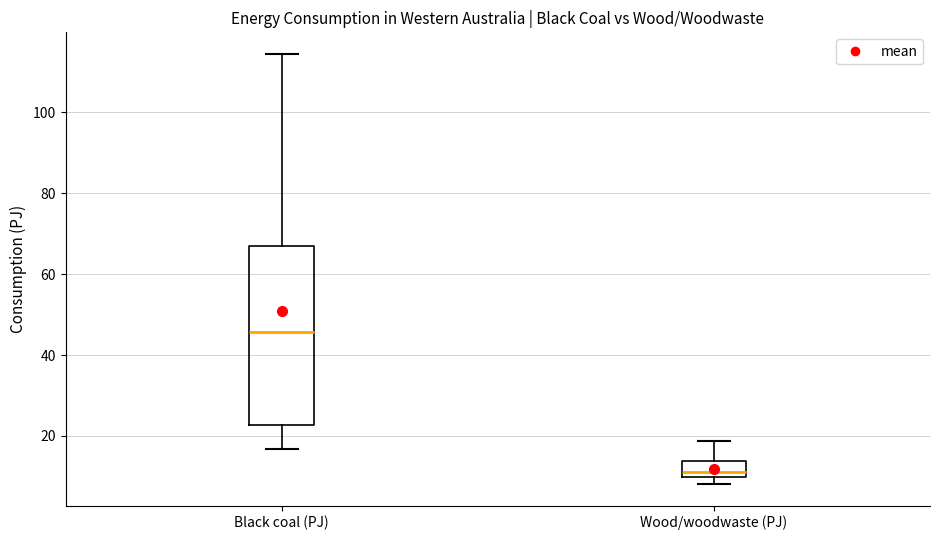

Which box has the lowest median line?

Wood/woodwaste (PJ)